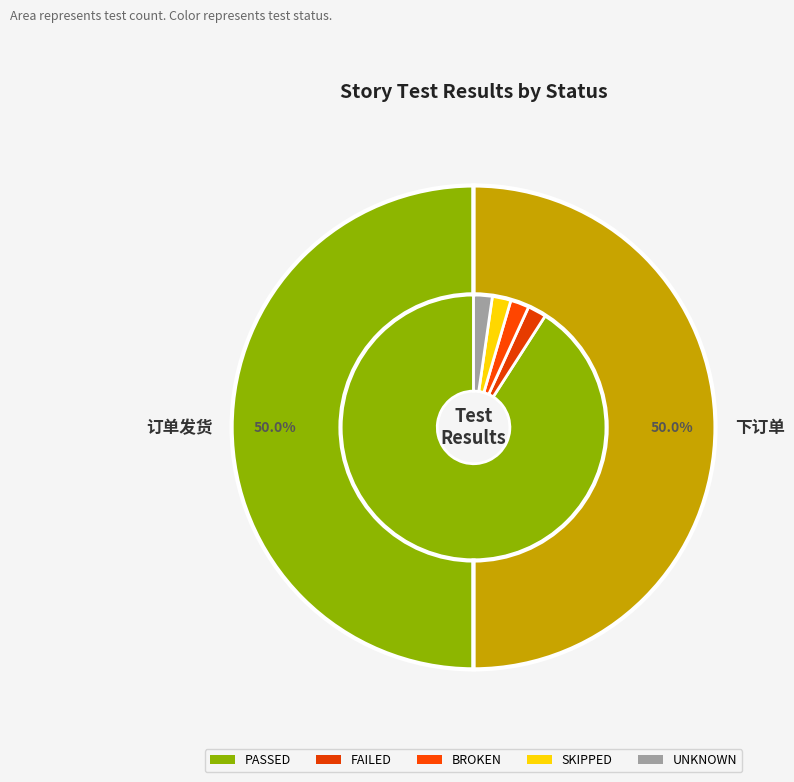

Which category has the smallest portion of the pie?

订单发货